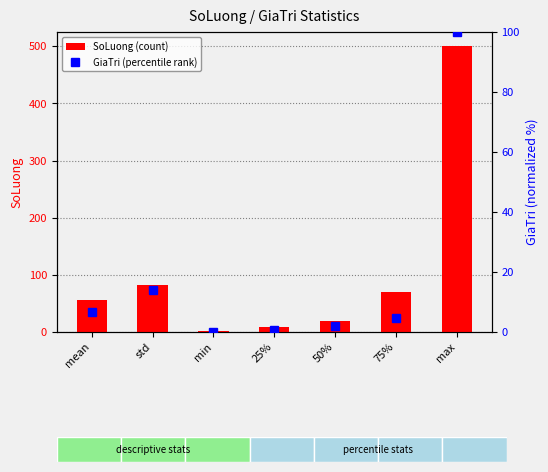

Reading left to right, what are all the values shown in this chart?

SoLuong (count): 55.2	82.6	1.0	9.5	20.0	70.0	500.0
GiaTri (percentile rank): 6.6	14.1	0.0	0.7	1.9	4.8	100.0